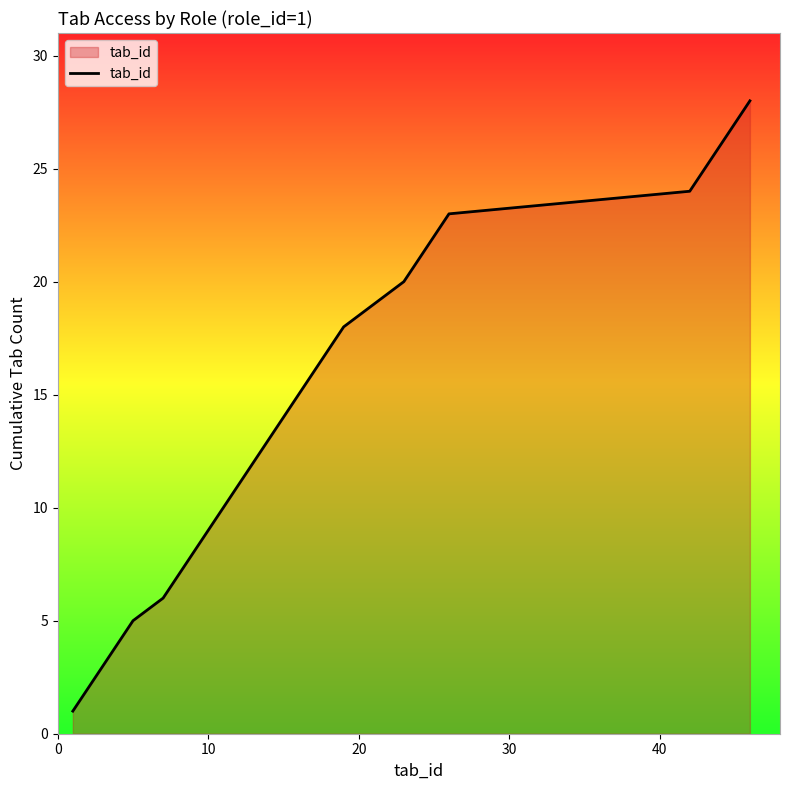

Count the number of categories in the chart.

28